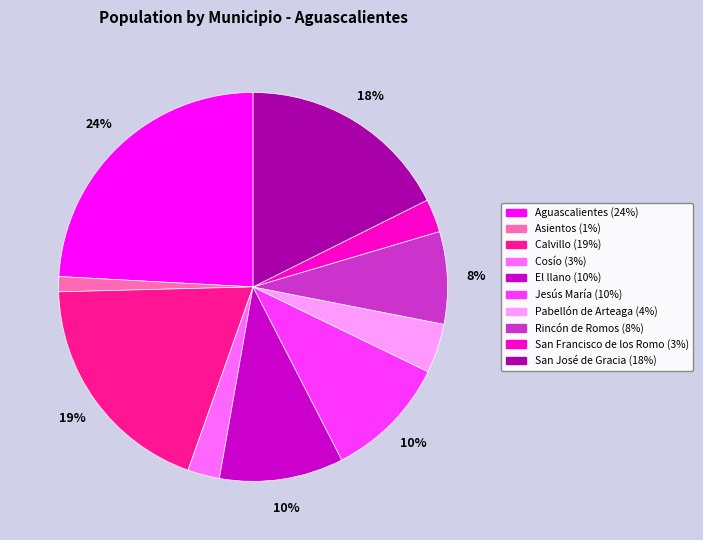

To the nearest percent, what portion does Cosío represent?

3%